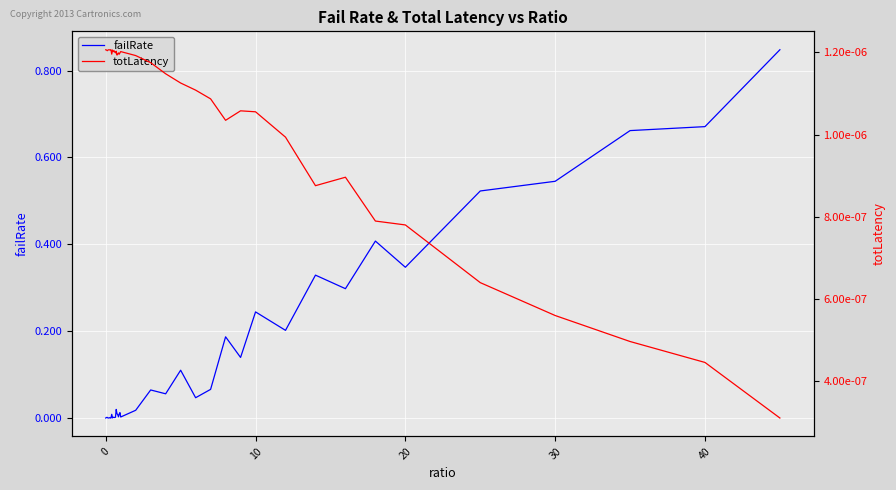

The value of failRate at 40 is 0.9. True or false?

False